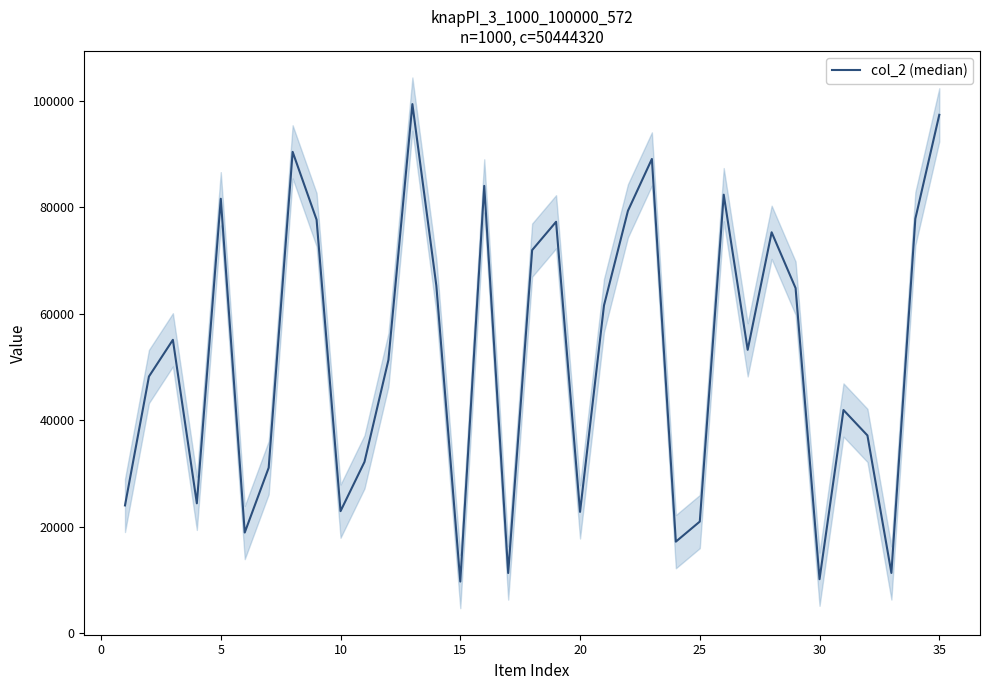

What is the average value?

52007